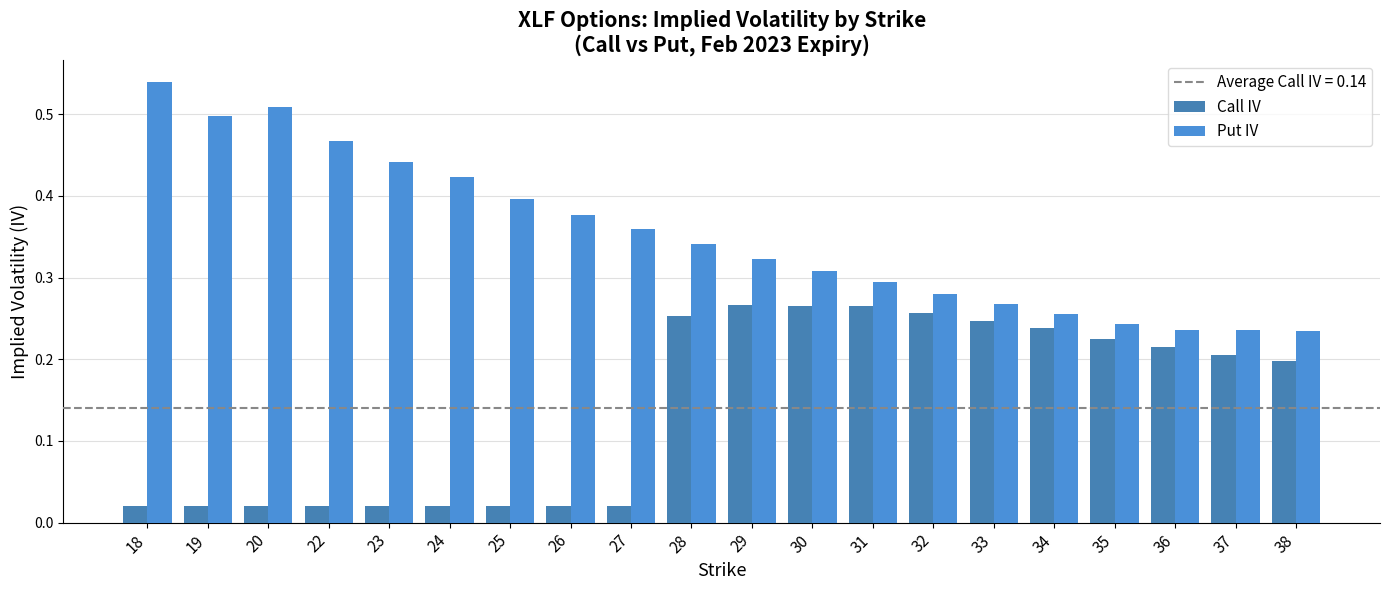

Read the Call IV value at 34.

0.2